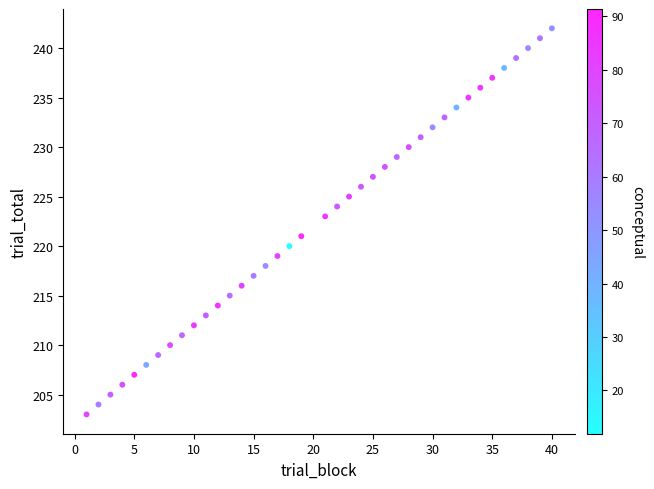

What is the range of X values (max minus min)?

39